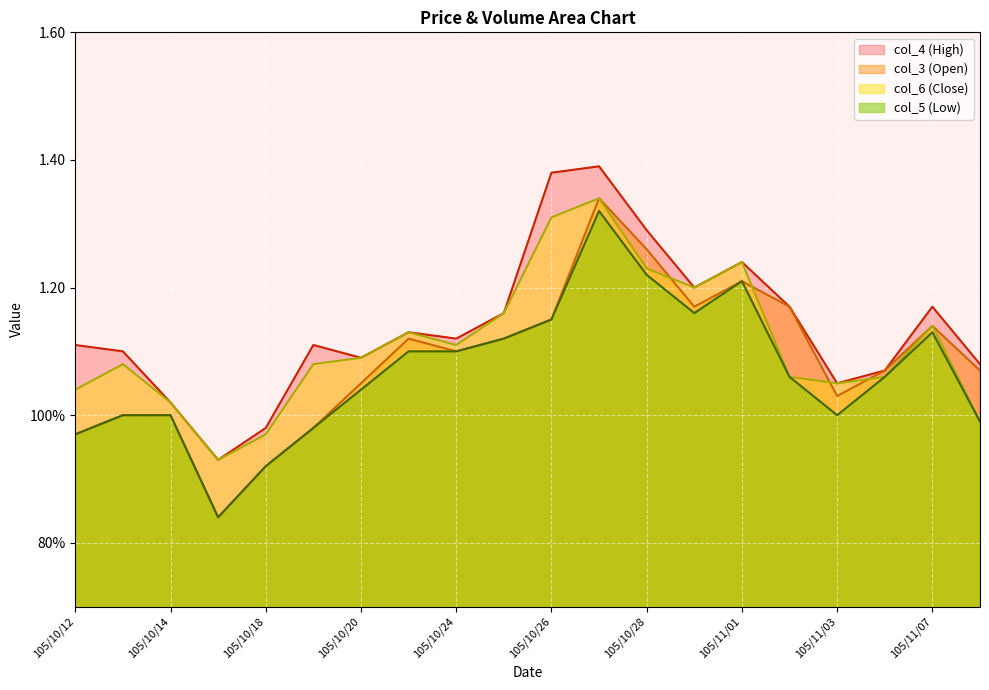

What is the sum of all col_5 values?

21.4